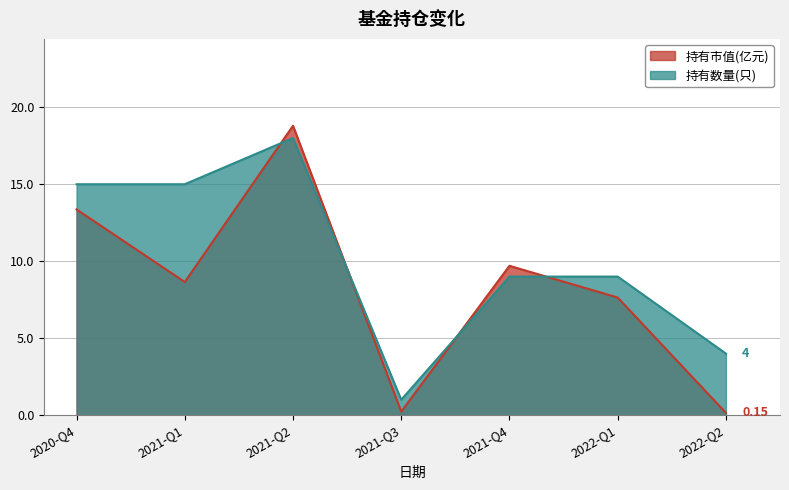

List the series in order of their overall mean, highest first.

持有数量(只), 持有市值(亿元)